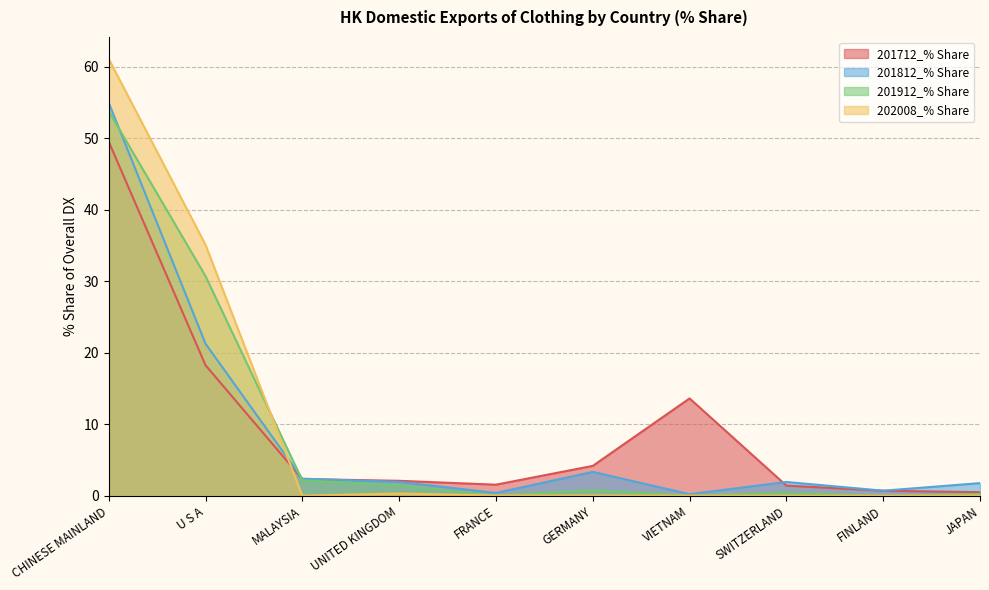

At FINLAND, list the series in order from smallest to largest.

201912_% Share, 202008_% Share, 201712_% Share, 201812_% Share